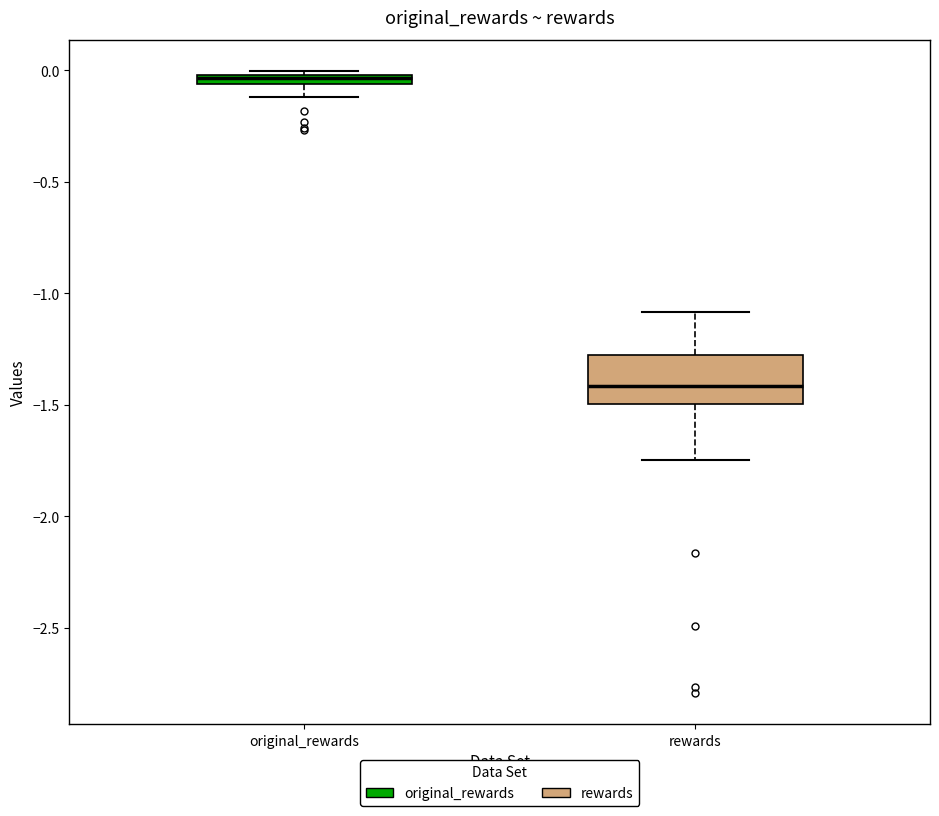

Where is the lower edge of the box for original_rewards on the y-axis? The values are not printed on the chart, so give them approximately, as read against the axis.

-0.05